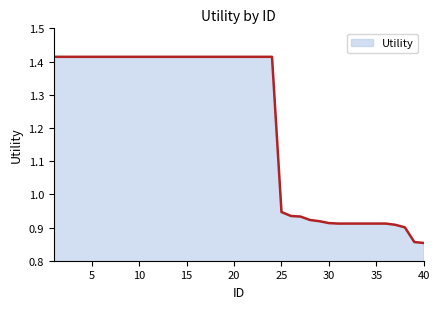

What is the difference between the maximum and minimum values?

0.6